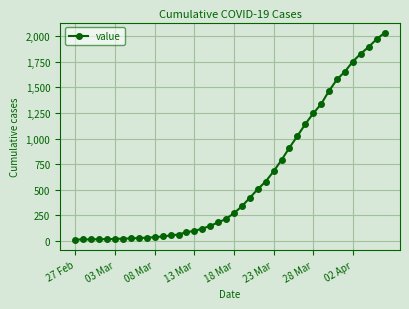

What is the greatest value displayed?

2032